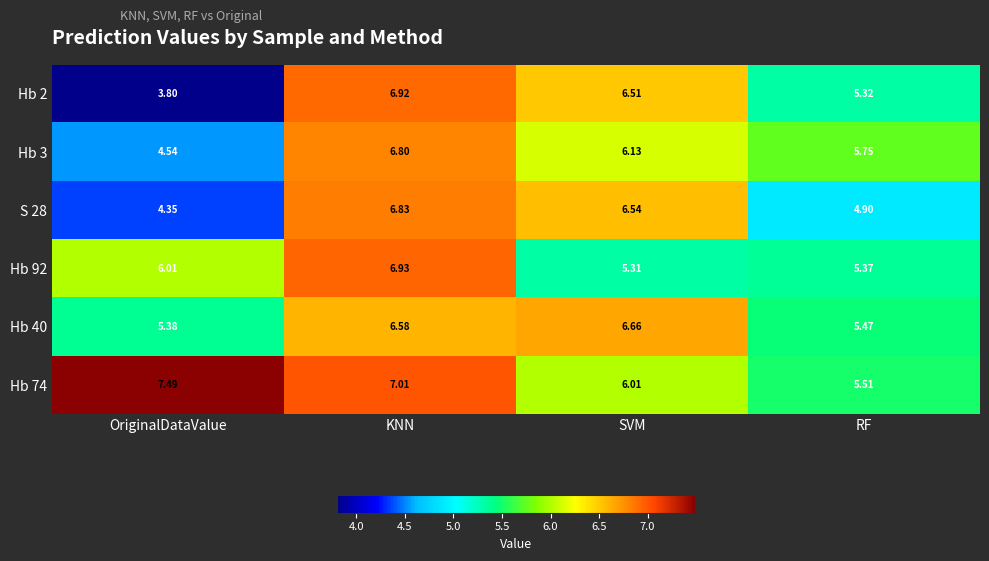

Which series has the largest total across all categories?

Hb 74